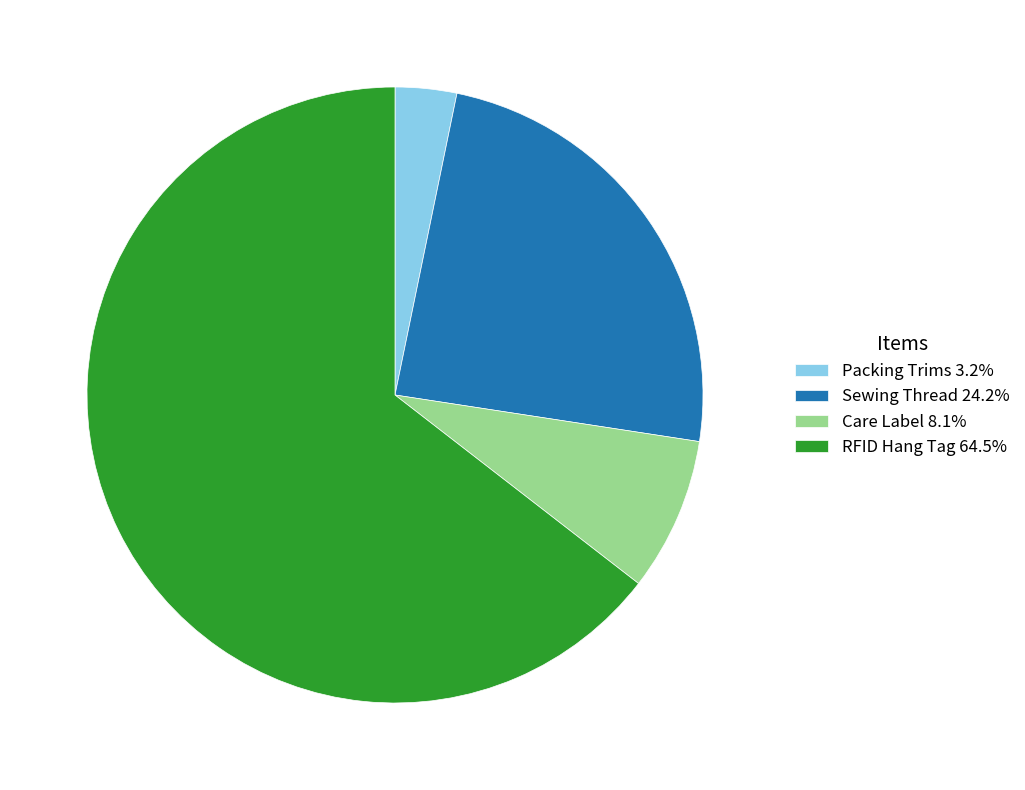

Approximately how many times larger is the value at Care Label 8.1% compared to Packing Trims 3.2%?

2.5